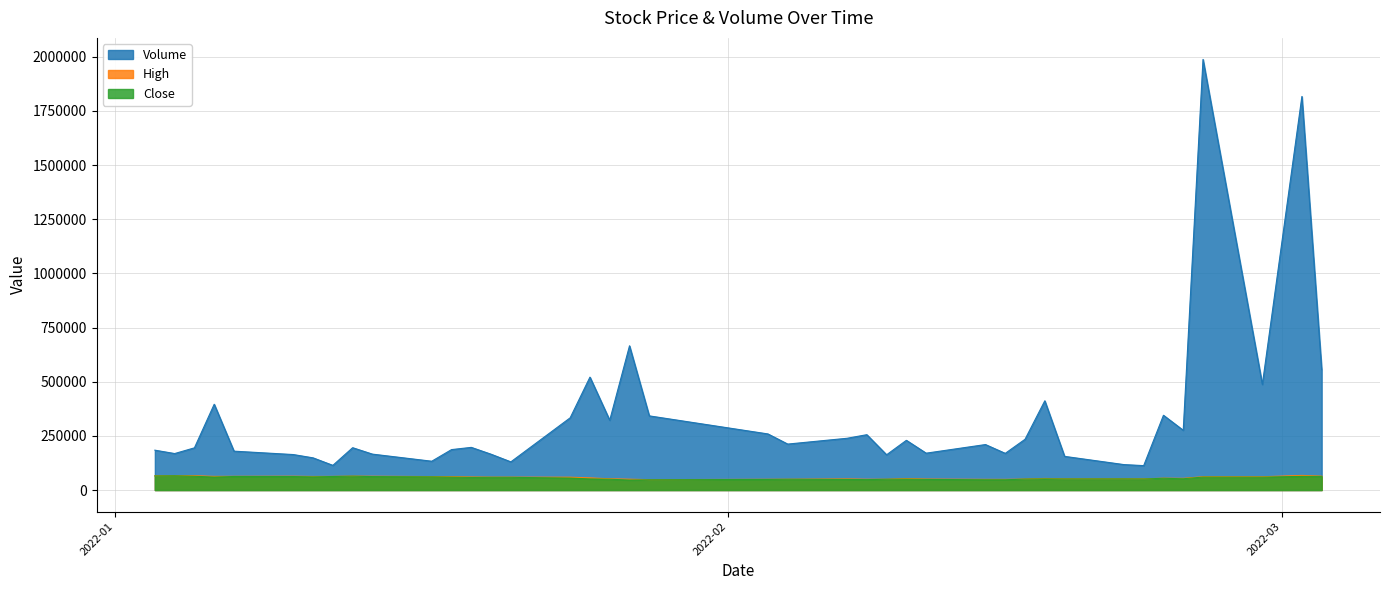

How many data points in Volume are above 209980?

19